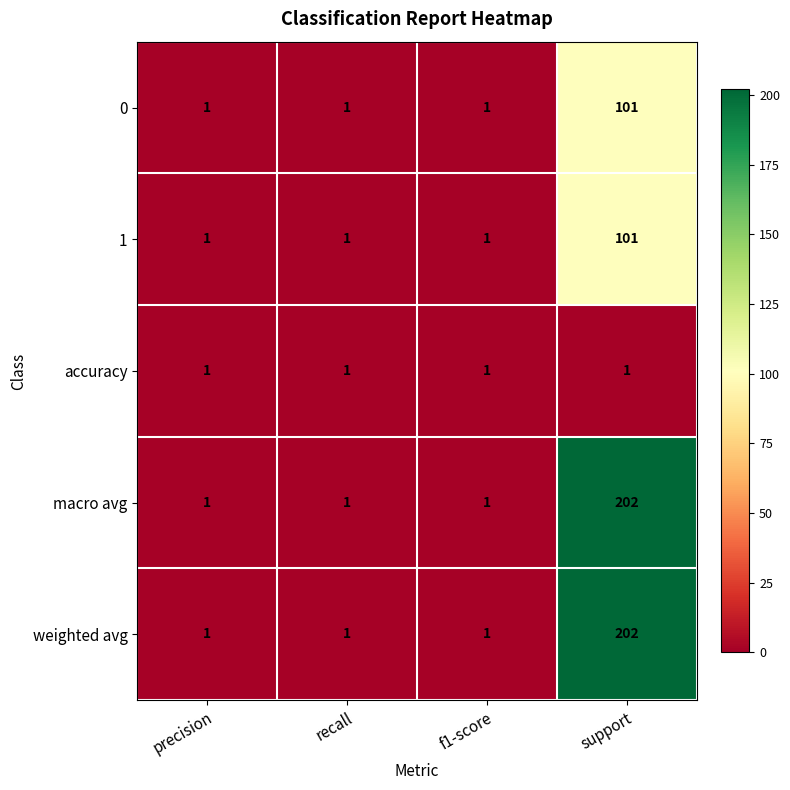

Reading left to right, list all the values displayed in this chart.

0: 1	1	1	101
1: 1	1	1	101
accuracy: 1	1	1	1
macro avg: 1	1	1	202
weighted avg: 1	1	1	202